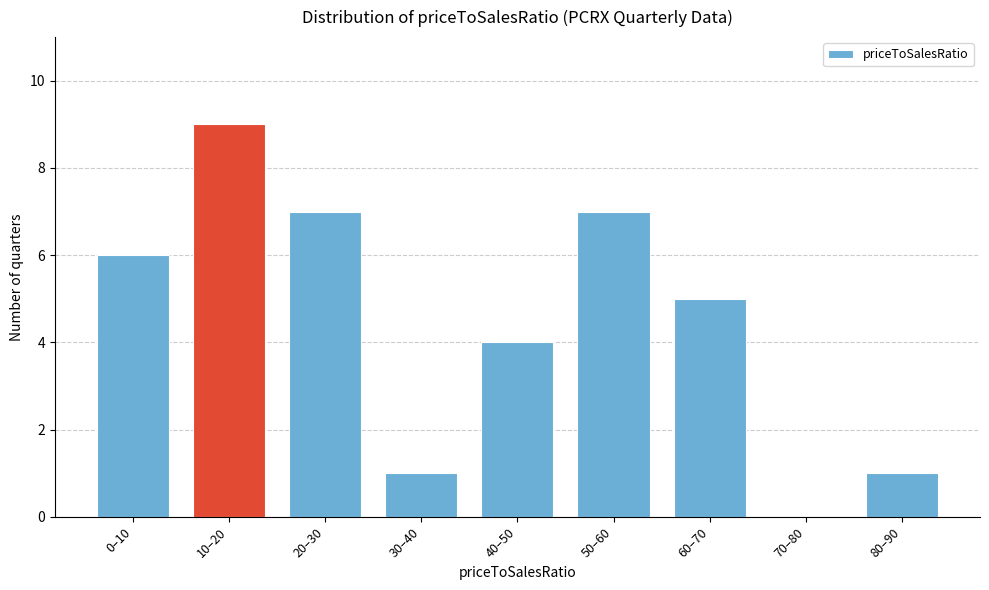

Reading left to right, extract all data points from this chart.

0–10=6	10–20=9	20–30=7	30–40=1	40–50=4	50–60=7	60–70=5	70–80=0	80–90=1